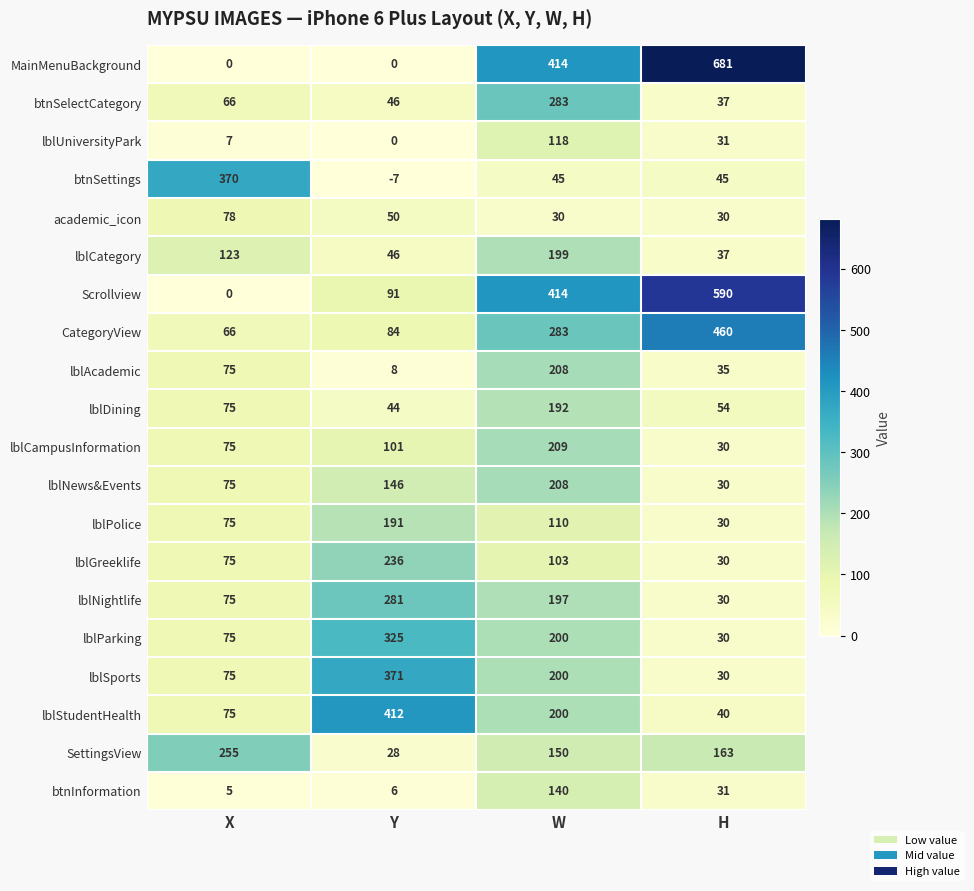

Is the value of lblGreeklife at X greater than the value of lblDining at H?

Yes